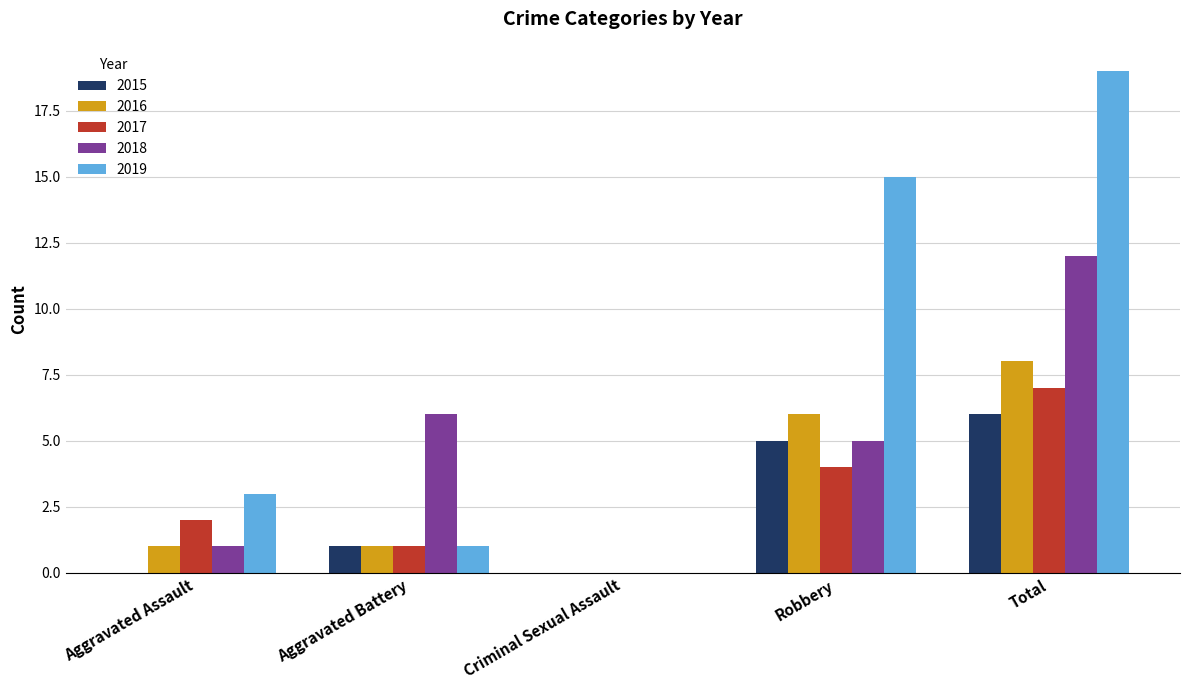

Does the chart contain stacked bars?

No